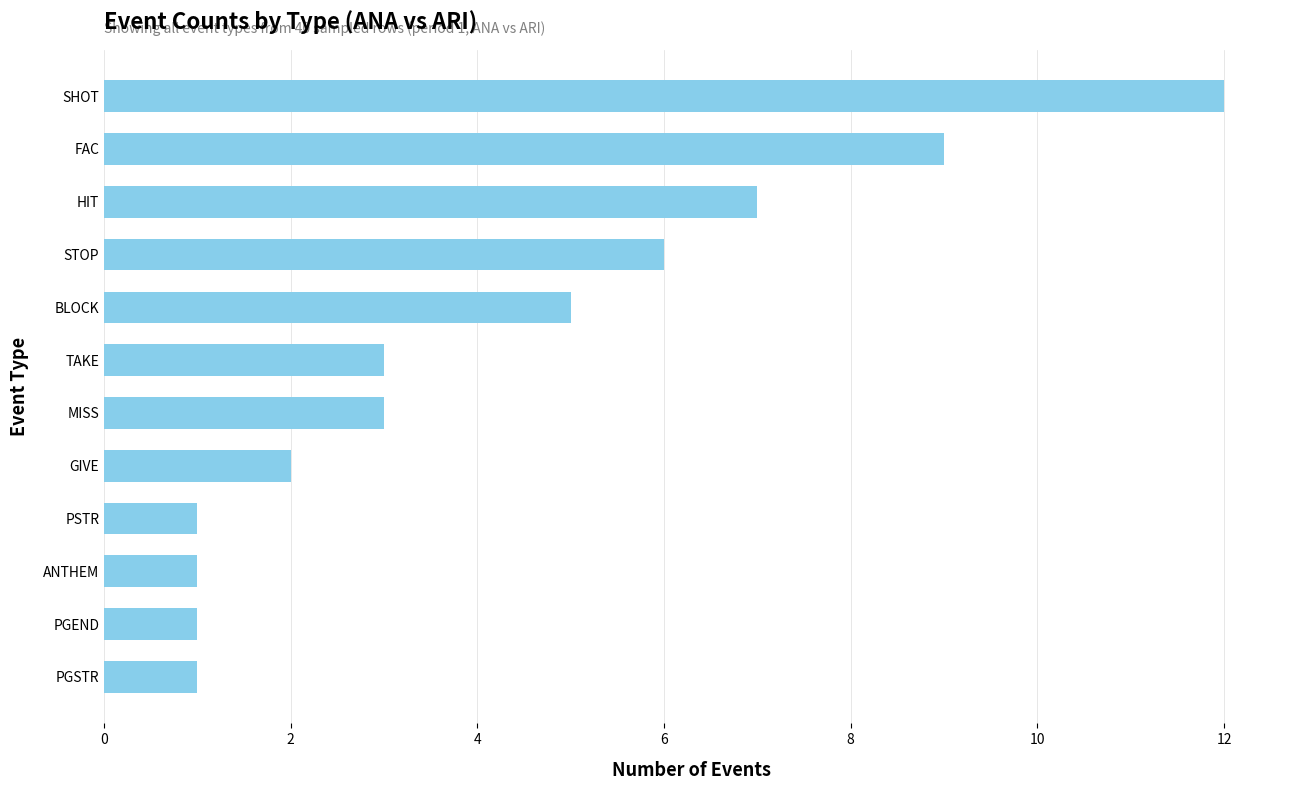

What is the sum of all values?

51